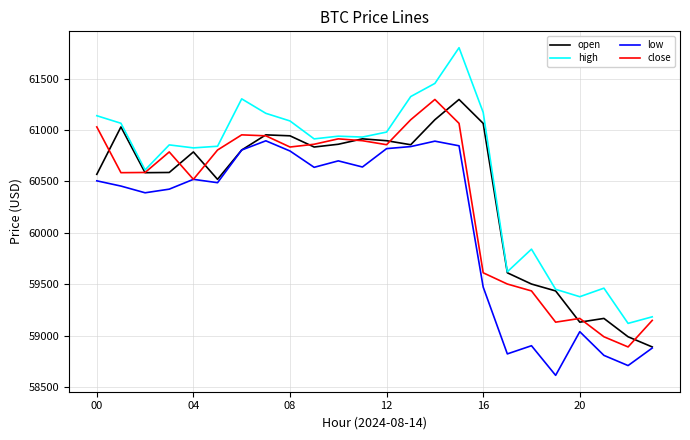

What is the smallest value displayed?

58615.1